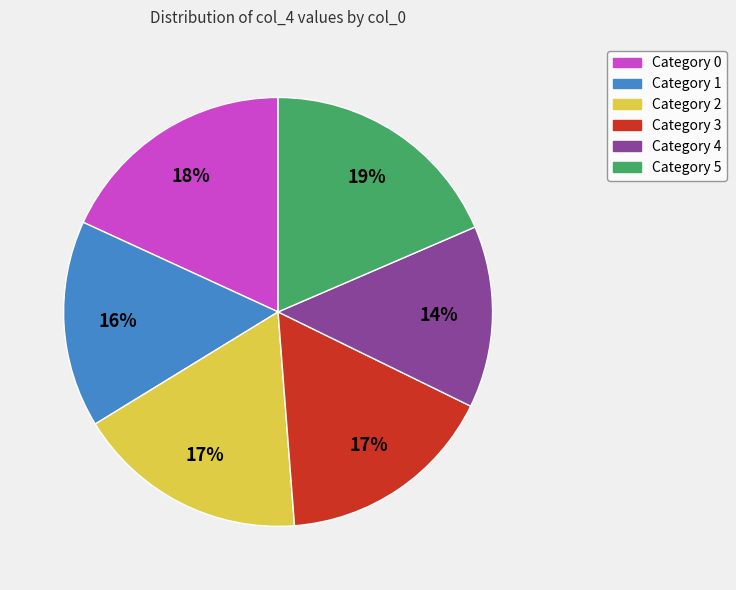

Is there any slice that represents more than half of the pie?

No